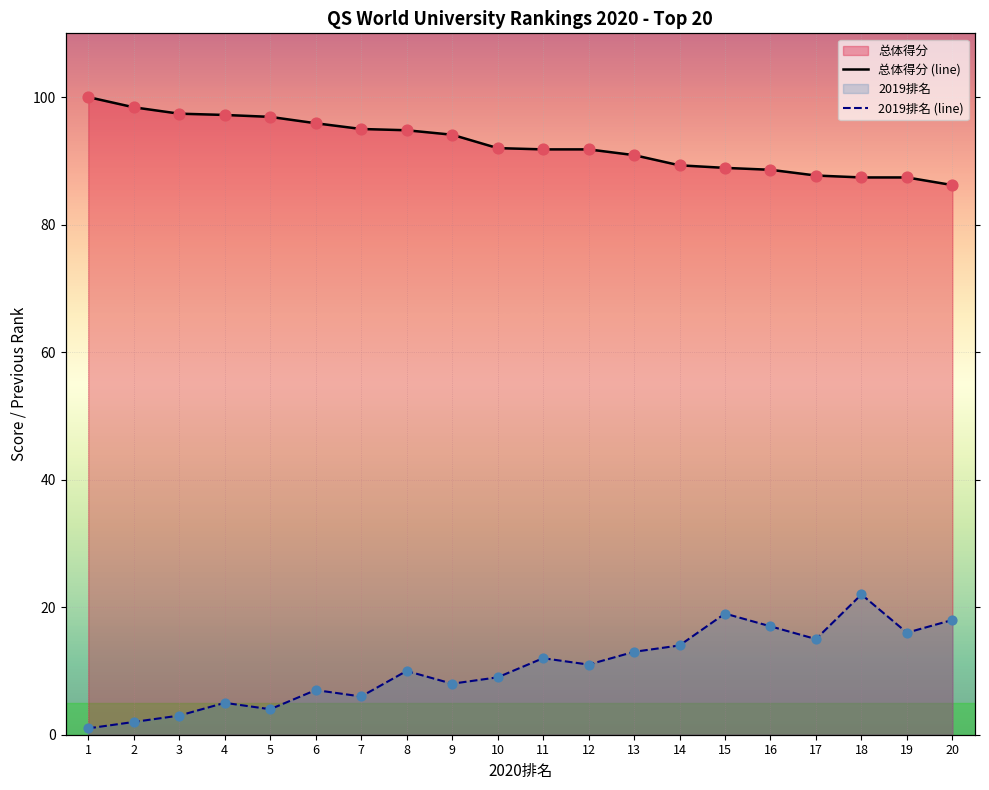

Is the value of 总体得分 (line) at 4 greater than the value of 2019排名 (line) at 5?

Yes